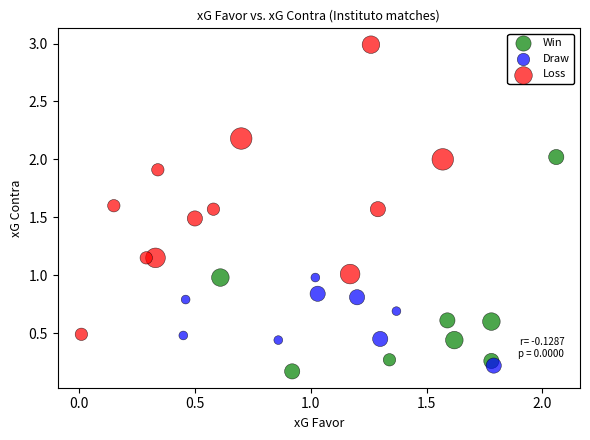

What are all the series names shown in the legend?

Win, Draw, Loss